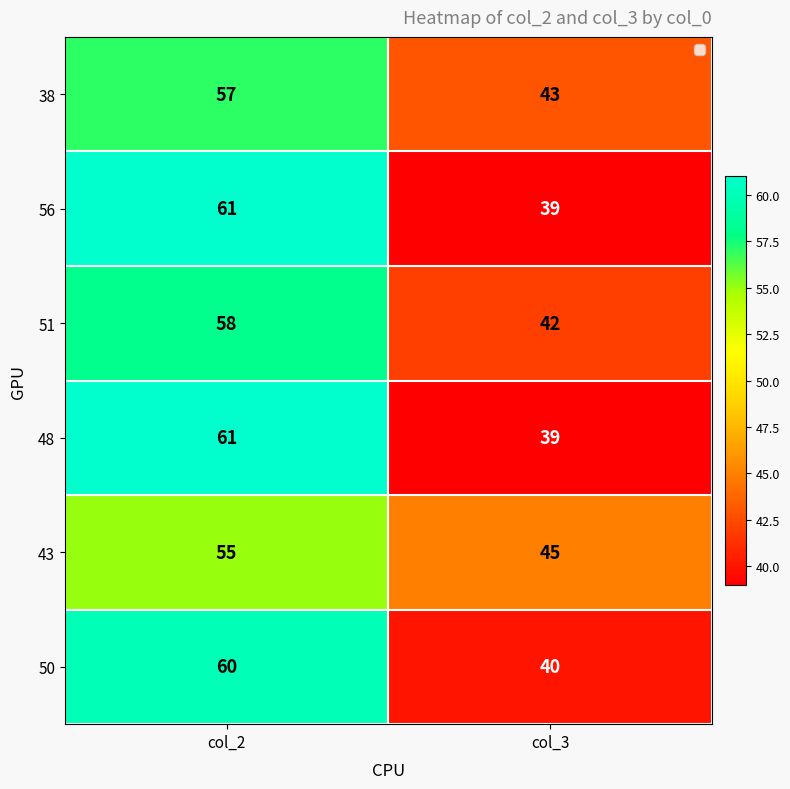

What is the spread (max minus min) of values at col_2?

6